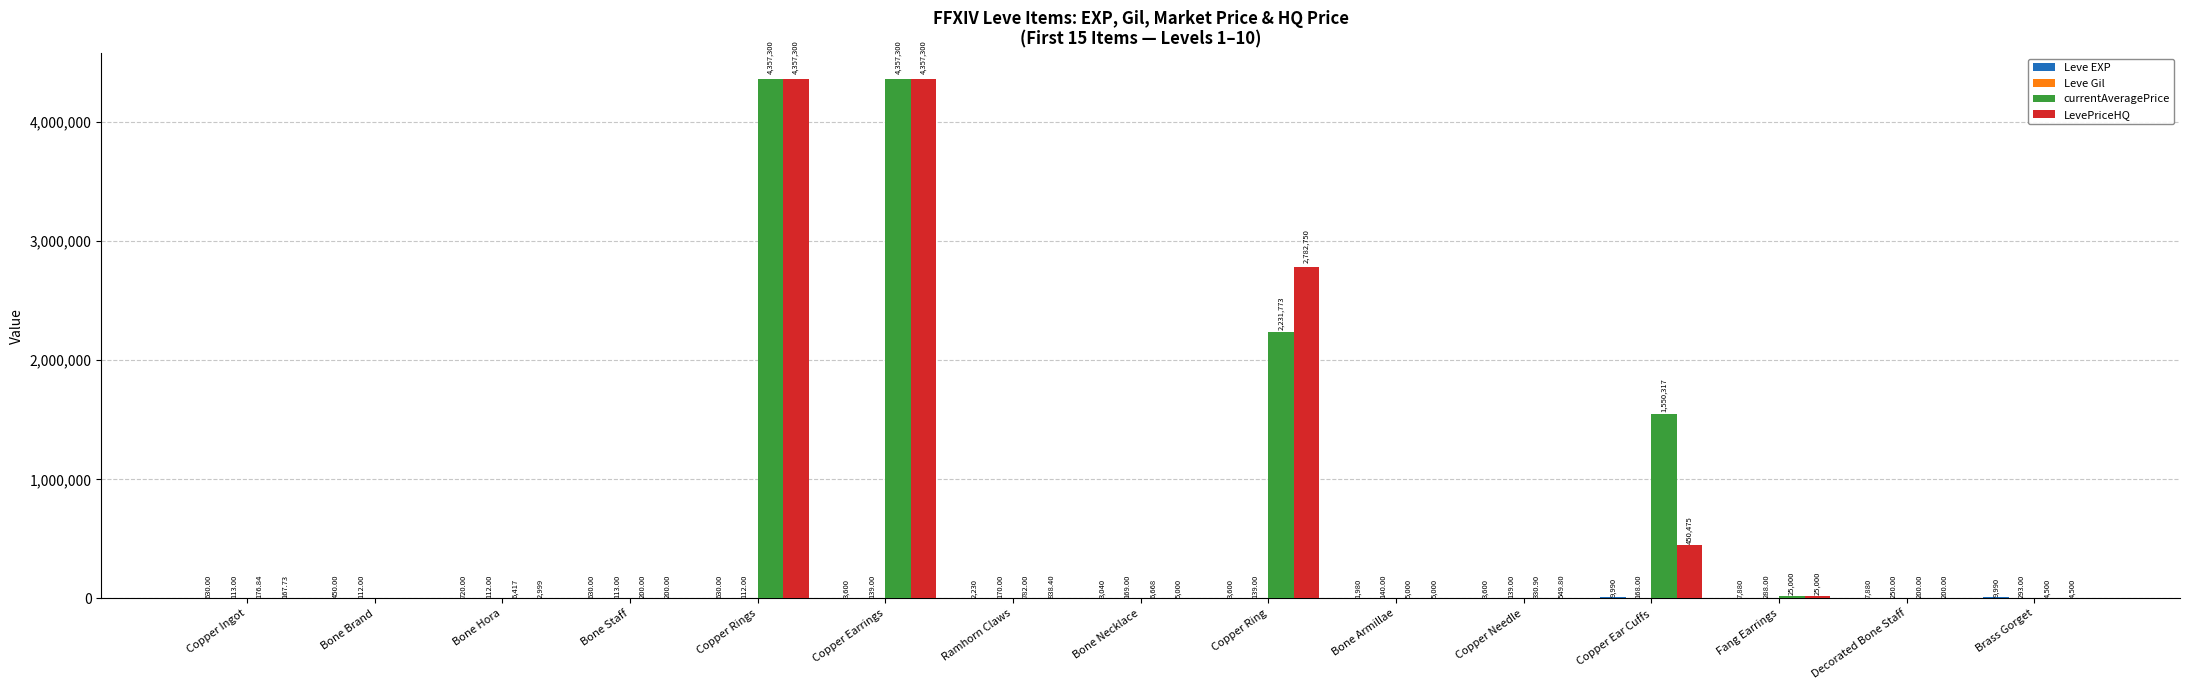

What is the sum of the LevePriceHQ values at Bone Necklace and Copper Earrings?

4362300.0